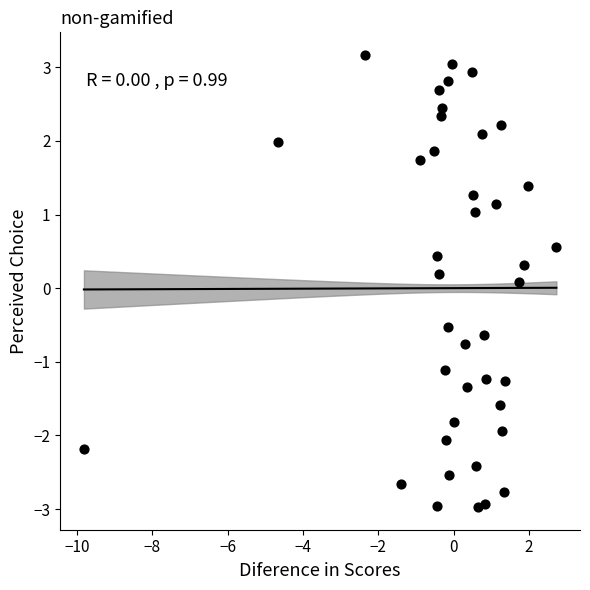

What is the range of Y values (max minus min)?

6.1